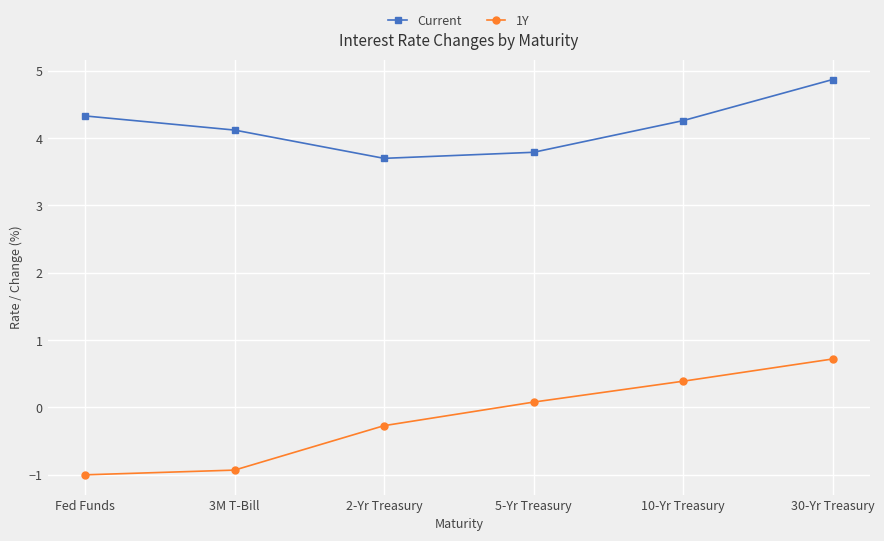

What is the sum of all Current values?

25.1